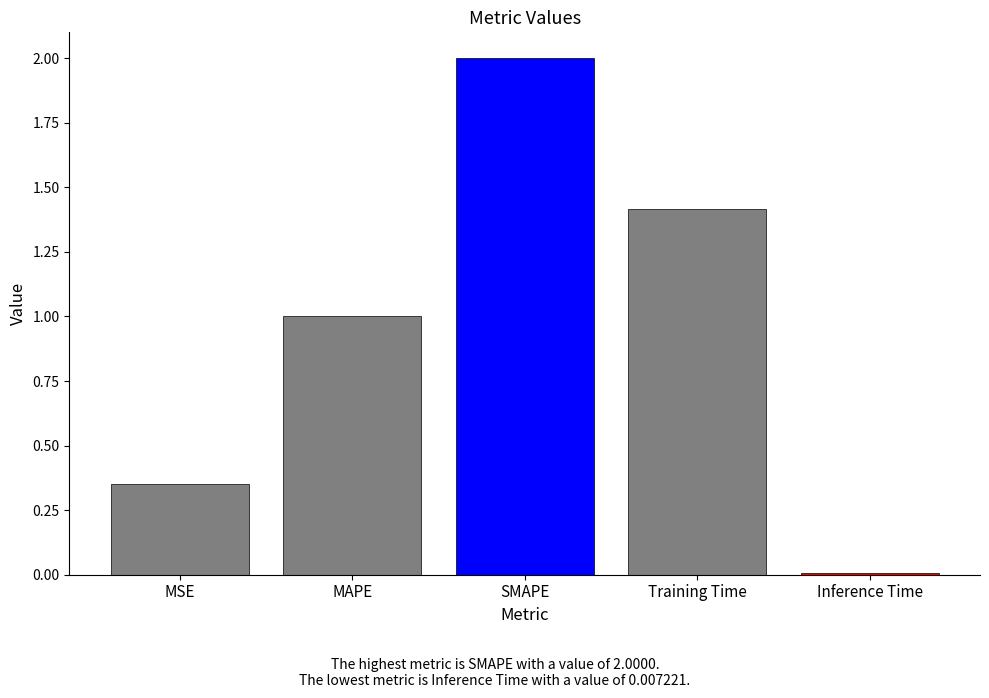

What is the label of the 5th bar from the right?

MSE